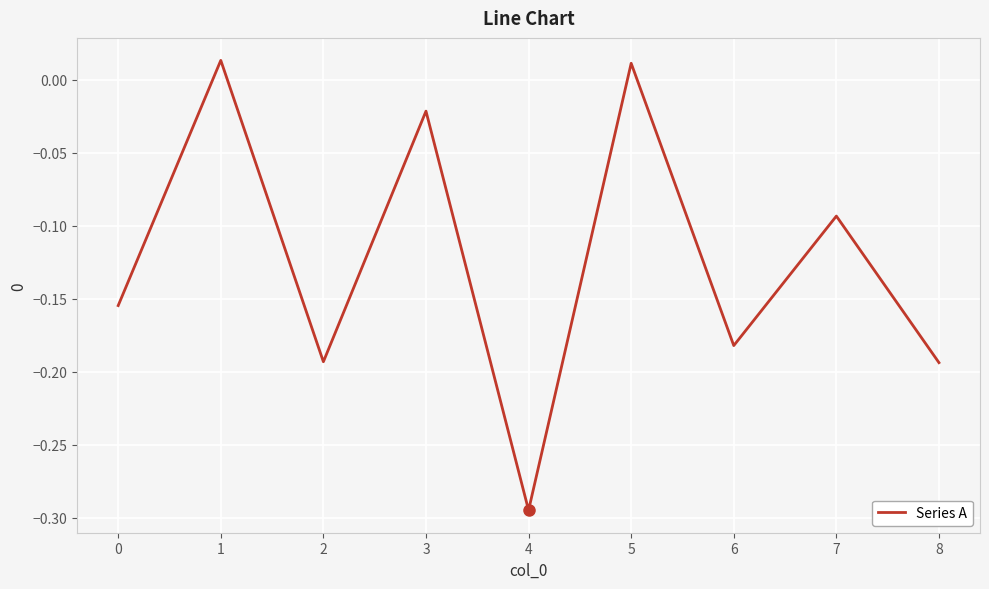

What is the difference between the maximum and minimum values?

0.3